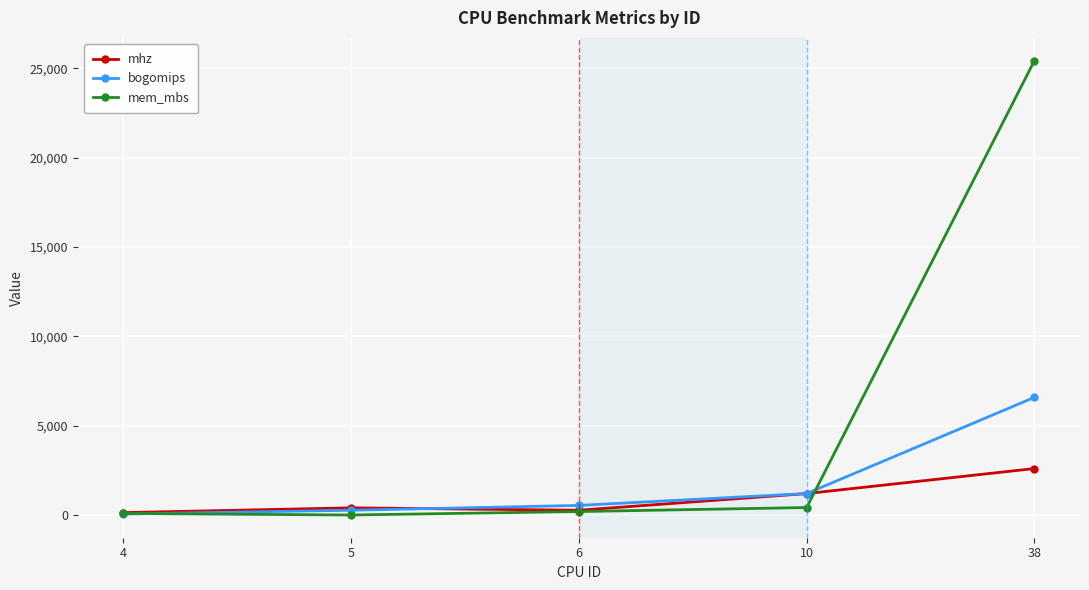

What is the difference between the maximum and minimum values in the bogomips series?

6532